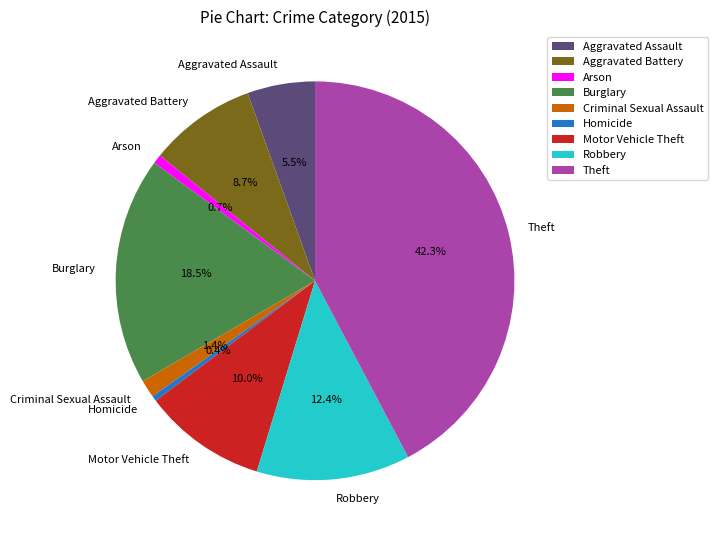

What is the ratio of the value at Theft to the value at Homicide?

97.2